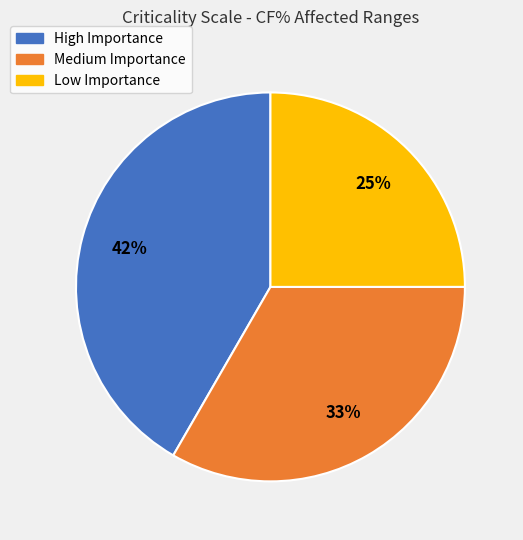

Is Medium Importance the majority of the pie?

No